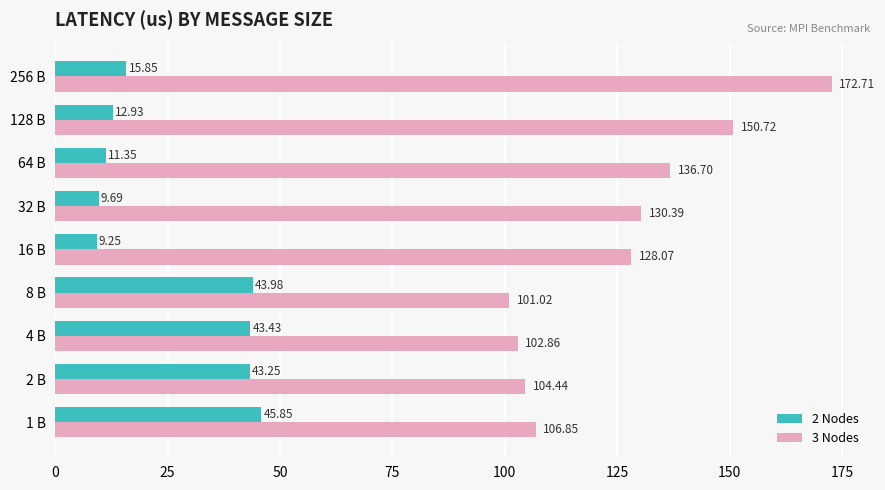

Between 8 B and 64 B, which series saw the biggest shift?

3 Nodes